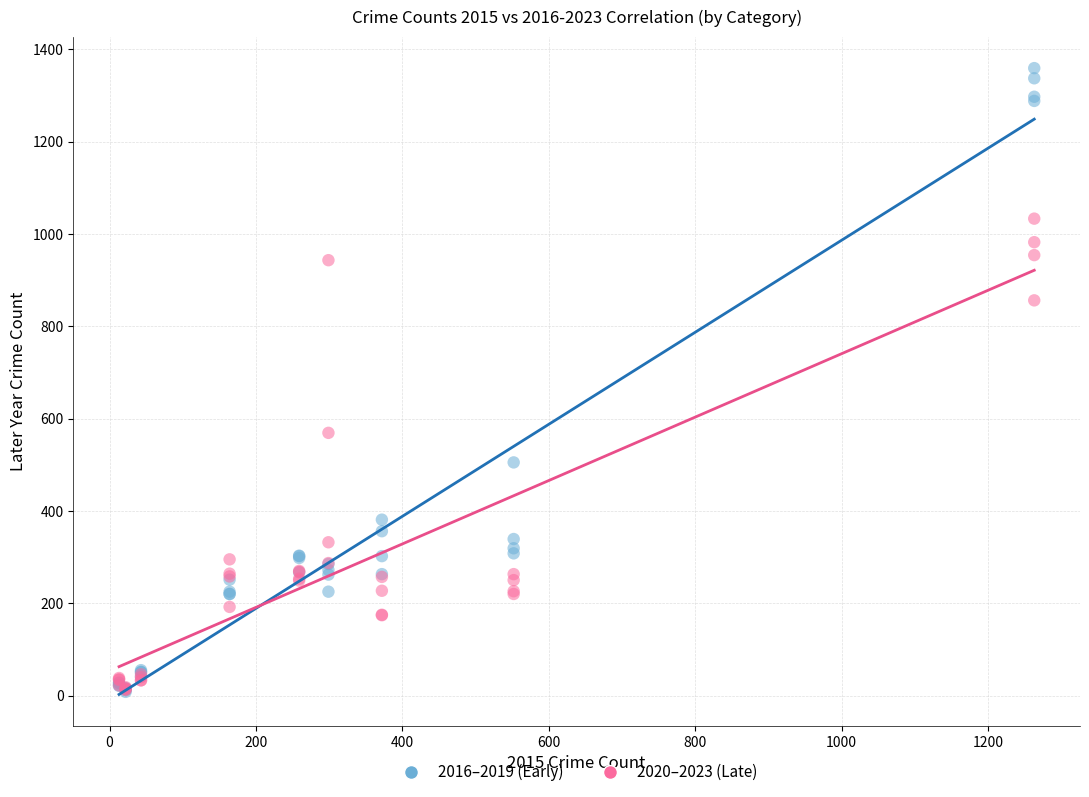

Which series has the largest Y range (max minus min)?

2016–2019 (Early)